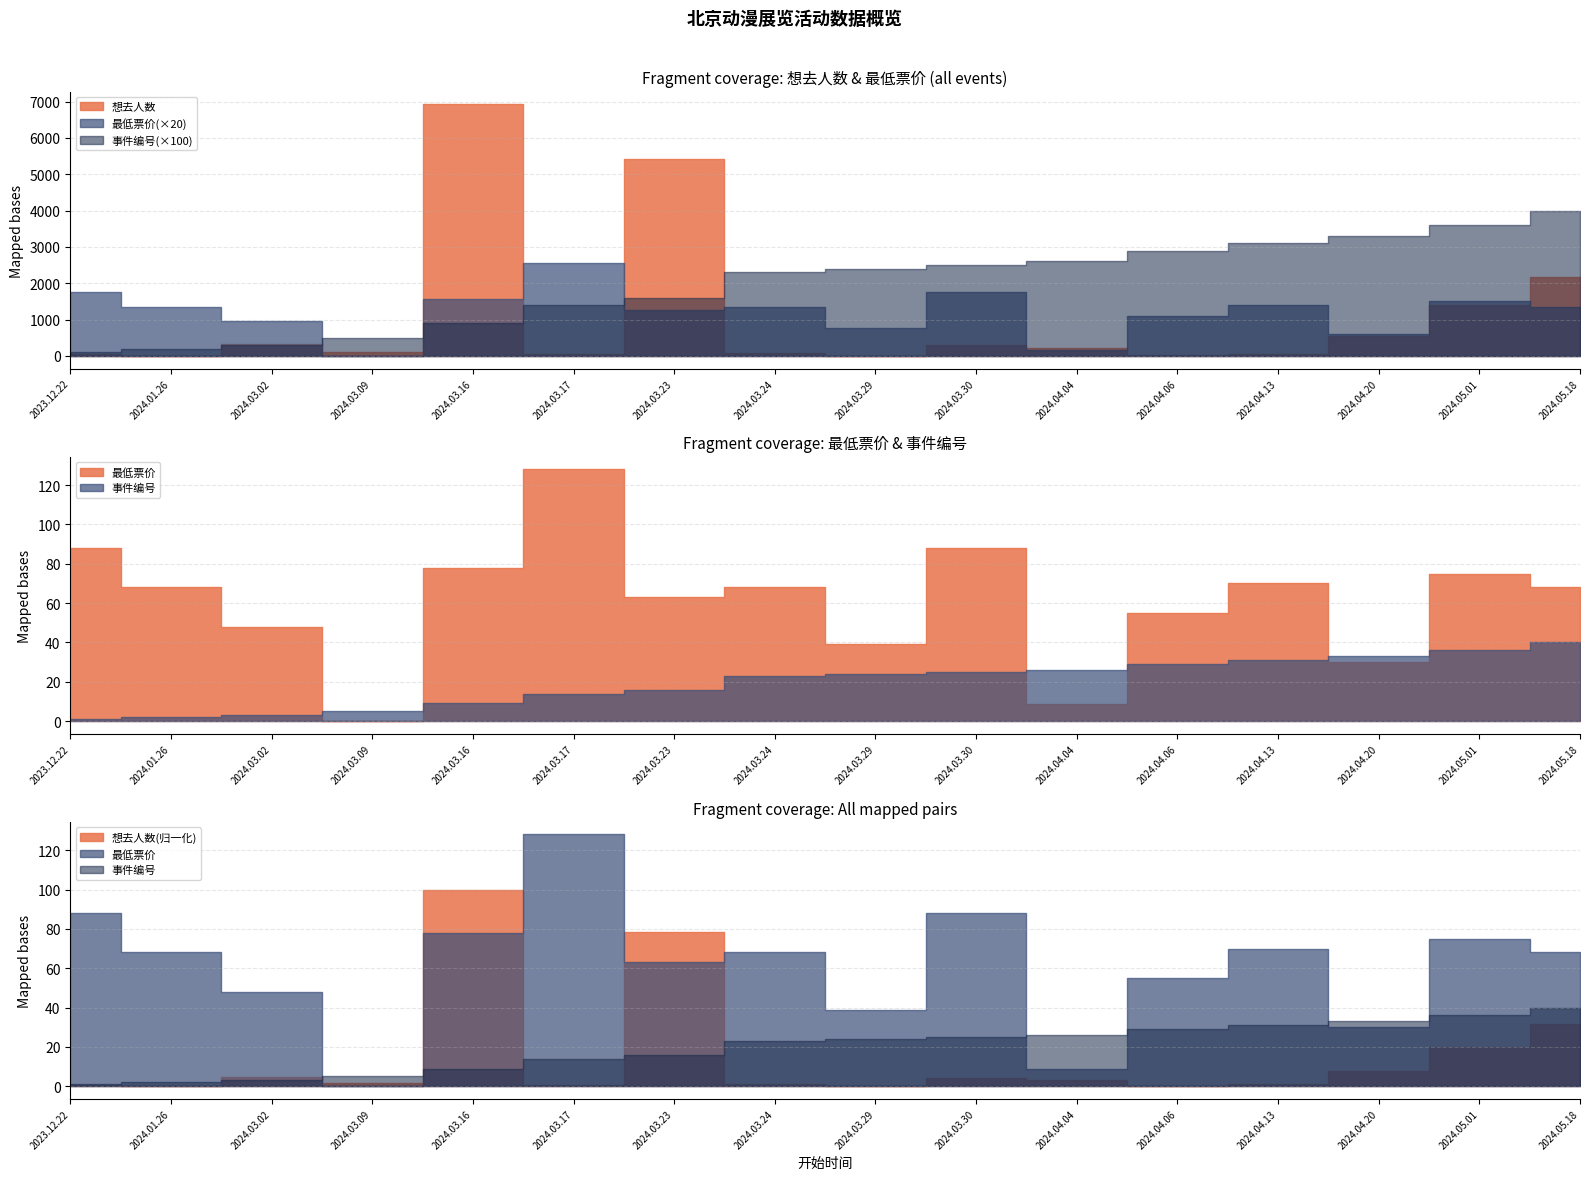

Which category has the lowest value across all series?

2024.03.09